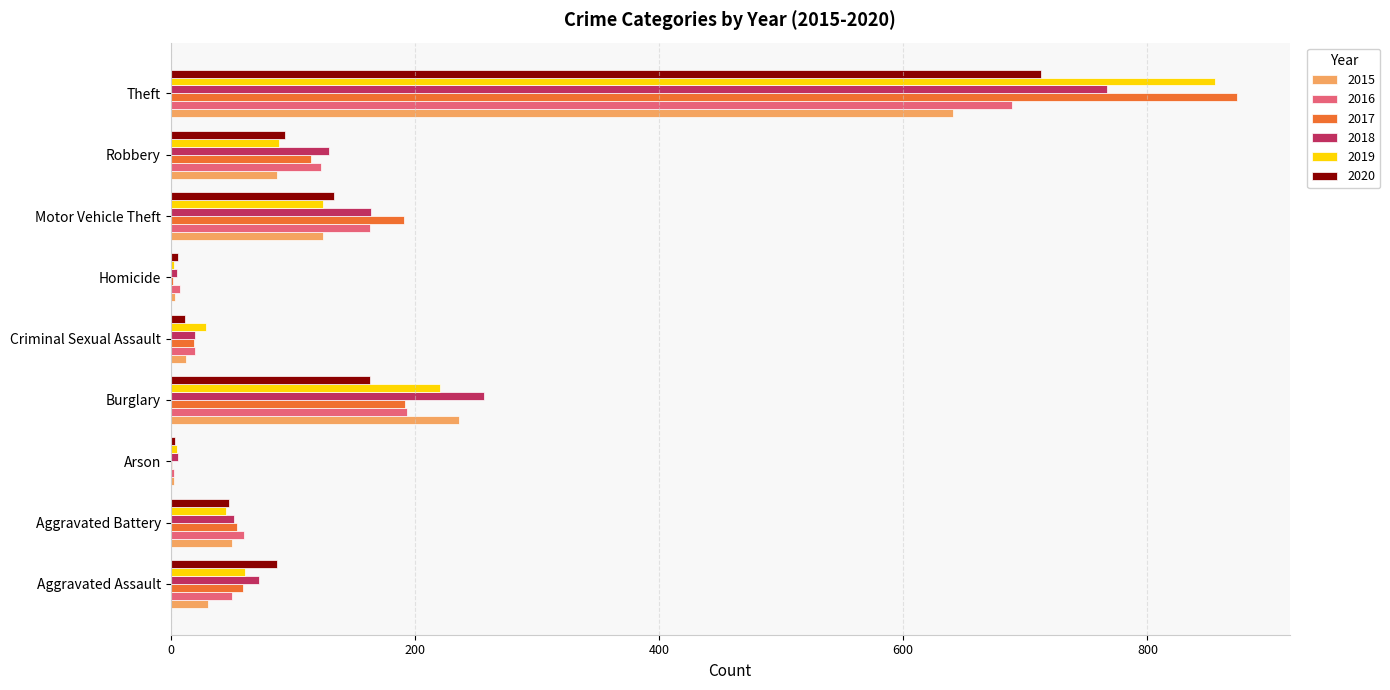

What value does the 2017 series have at Theft?

873